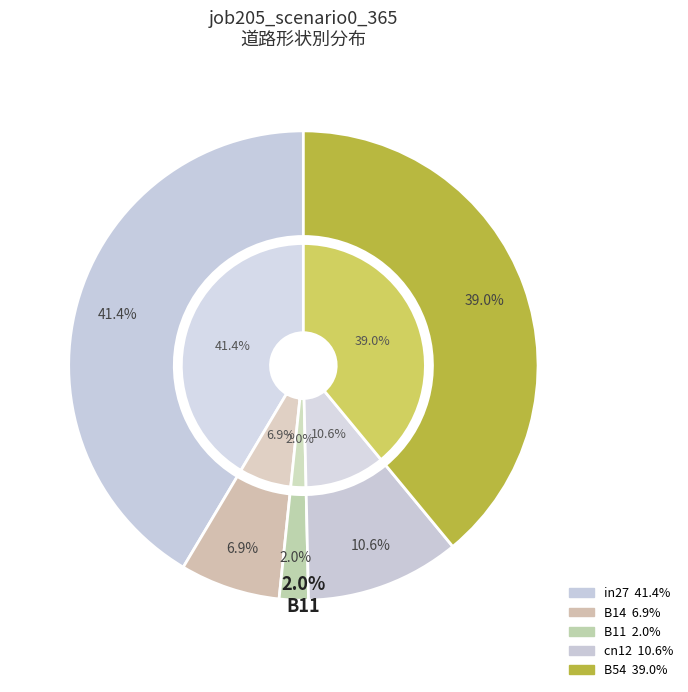

True or false: B54 accounts for 39% of the total.

True